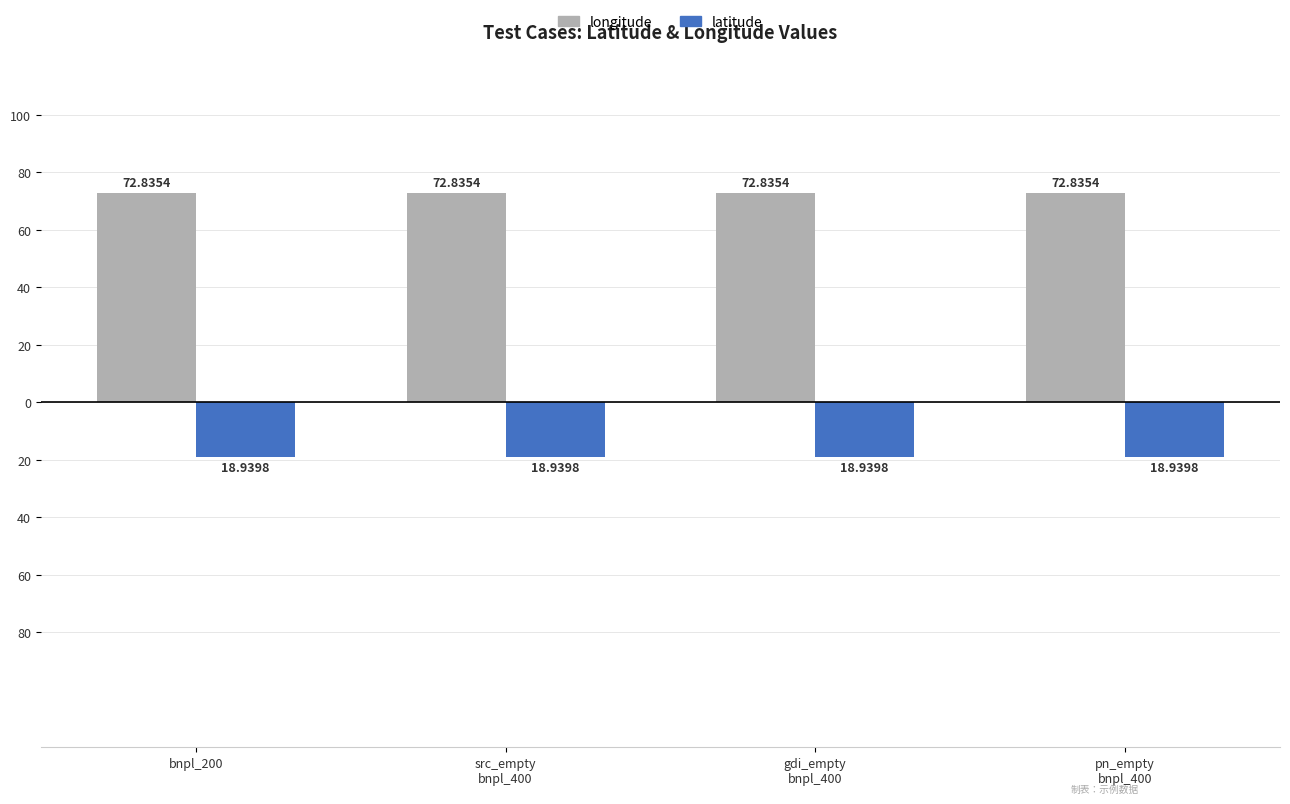

Is it true that latitude equals -33.2 at gdi_empty
bnpl_400?

False